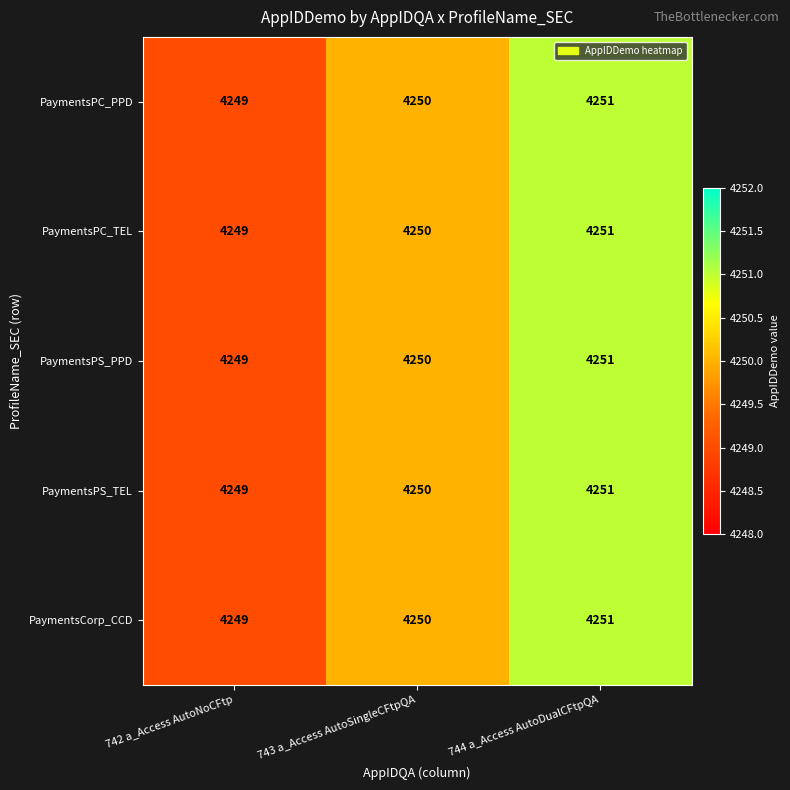

Reading left to right, list all the values displayed in this chart.

PaymentsPC_PPD: 742 a_Access AutoNoCFtp=4249	743 a_Access AutoSingleCFtpQA=4250	744 a_Access AutoDualCFtpQA=4251
PaymentsPC_TEL: 742 a_Access AutoNoCFtp=4249	743 a_Access AutoSingleCFtpQA=4250	744 a_Access AutoDualCFtpQA=4251
PaymentsPS_PPD: 742 a_Access AutoNoCFtp=4249	743 a_Access AutoSingleCFtpQA=4250	744 a_Access AutoDualCFtpQA=4251
PaymentsPS_TEL: 742 a_Access AutoNoCFtp=4249	743 a_Access AutoSingleCFtpQA=4250	744 a_Access AutoDualCFtpQA=4251
PaymentsCorp_CCD: 742 a_Access AutoNoCFtp=4249	743 a_Access AutoSingleCFtpQA=4250	744 a_Access AutoDualCFtpQA=4251